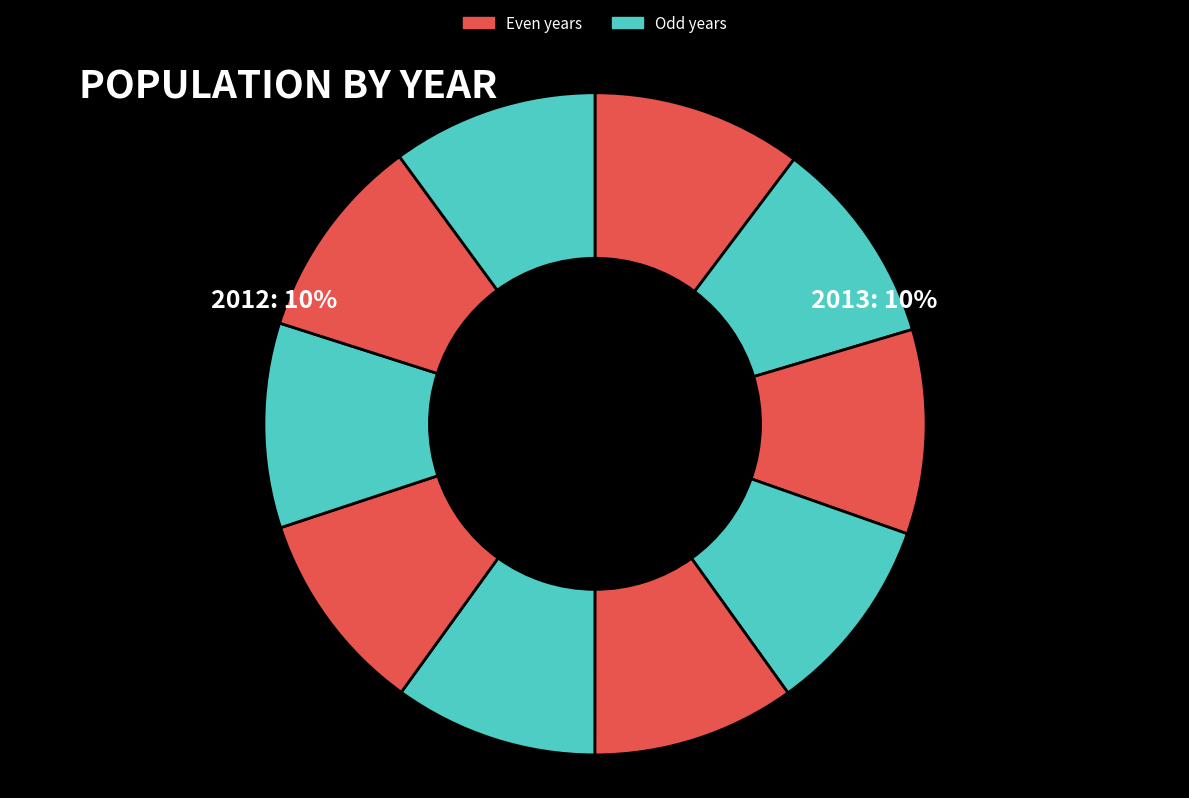

Count the number of slices in the pie.

10